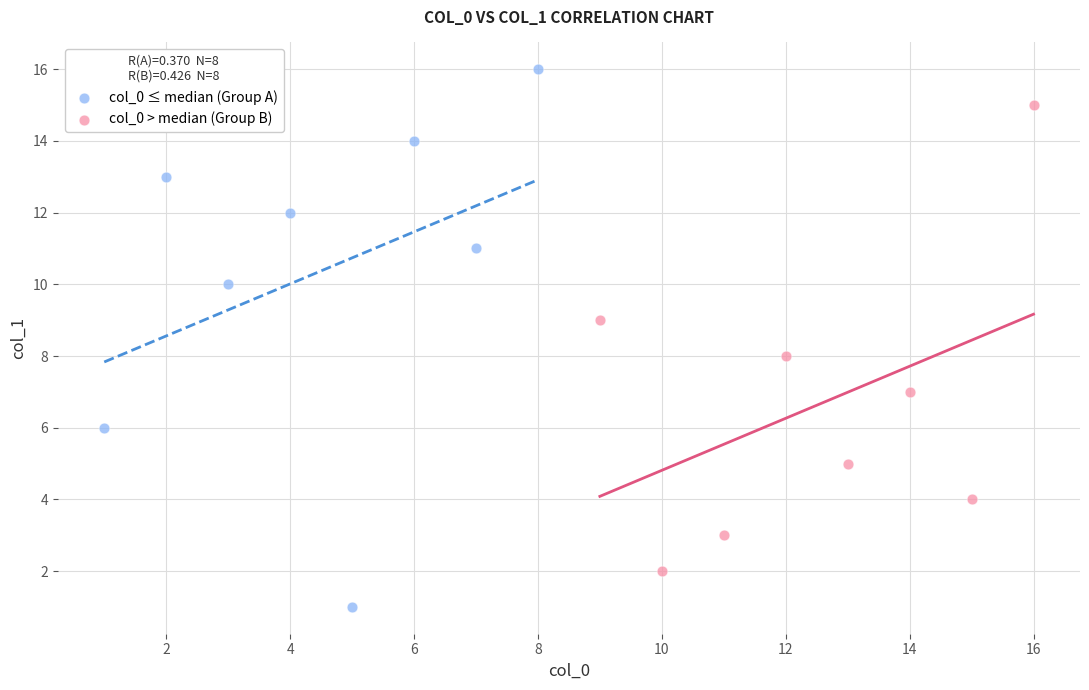

Which series contains the highest Y value?

col_0 ≤ median (Group A)